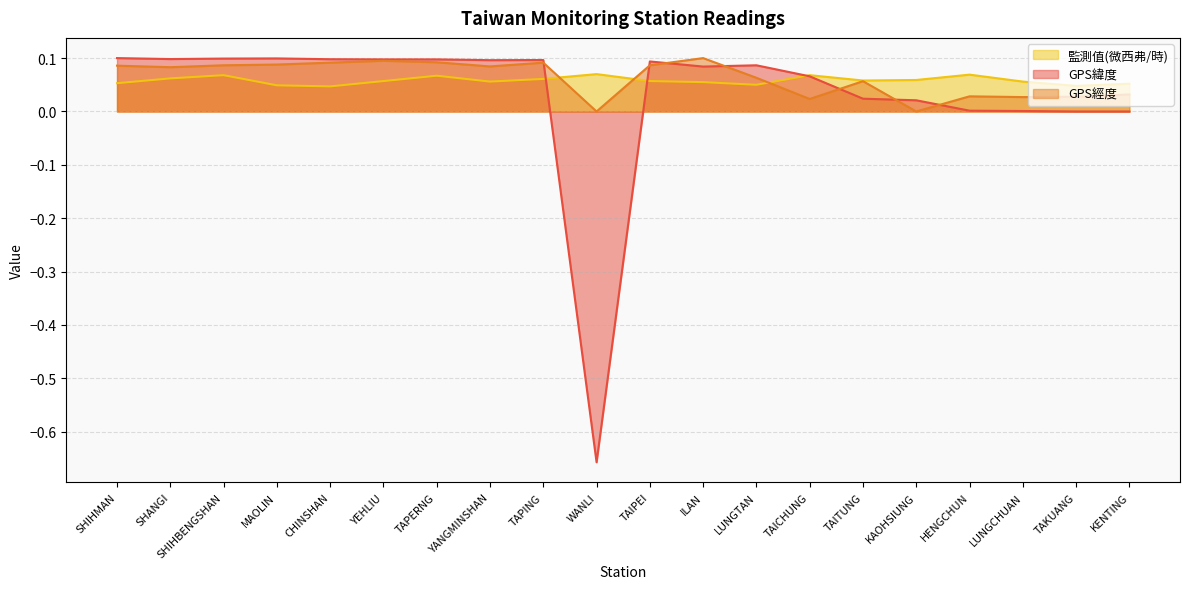

What value does the GPS緯度 series have at YANGMINSHAN?

0.1